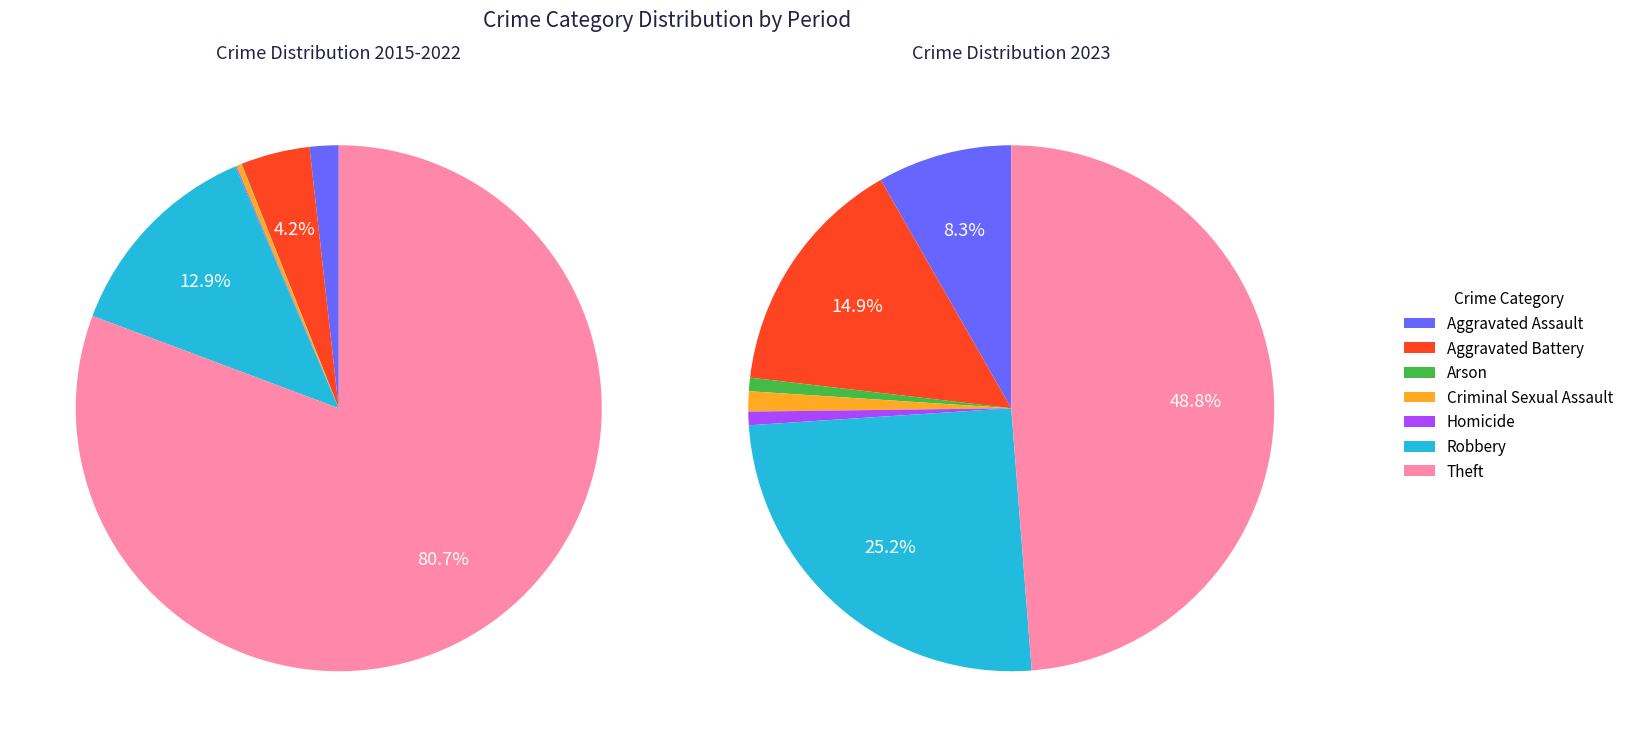

True or false: Theft accounts for 49% of the total.

True